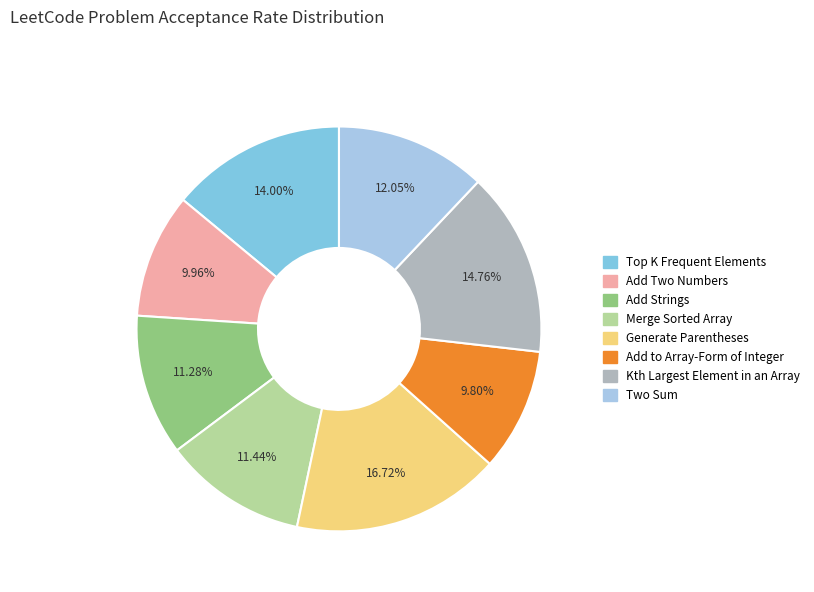

How many slices are in this pie chart?

8